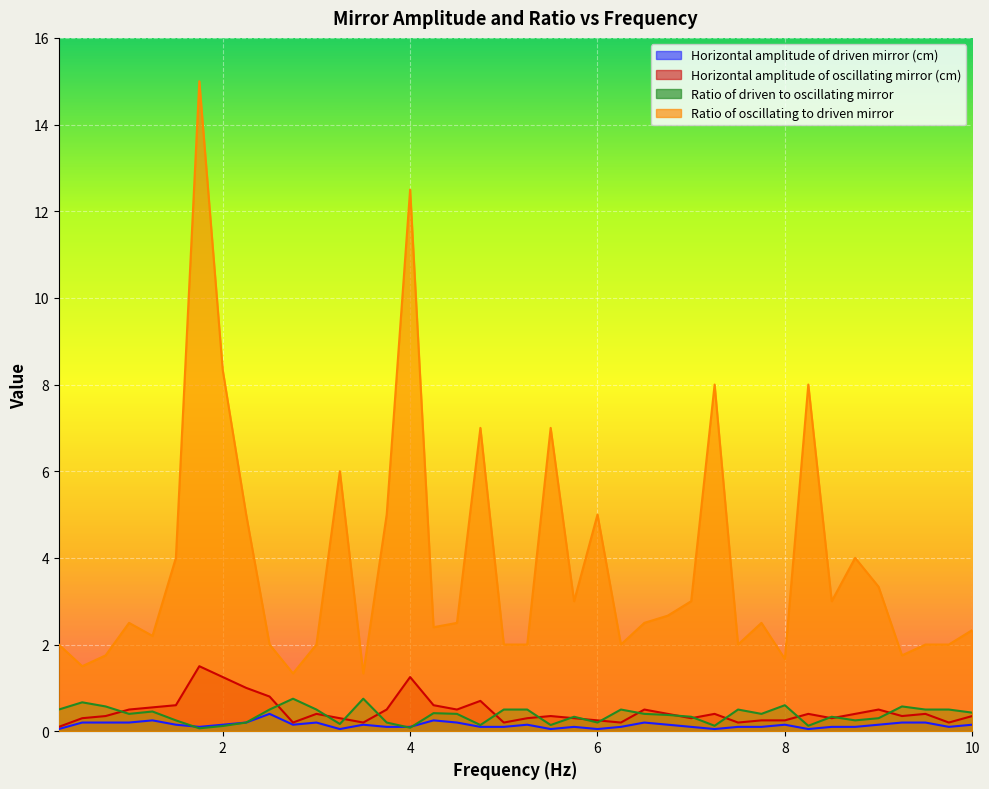

Where is the first local minimum for Ratio of driven to oscillating mirror?

1.0